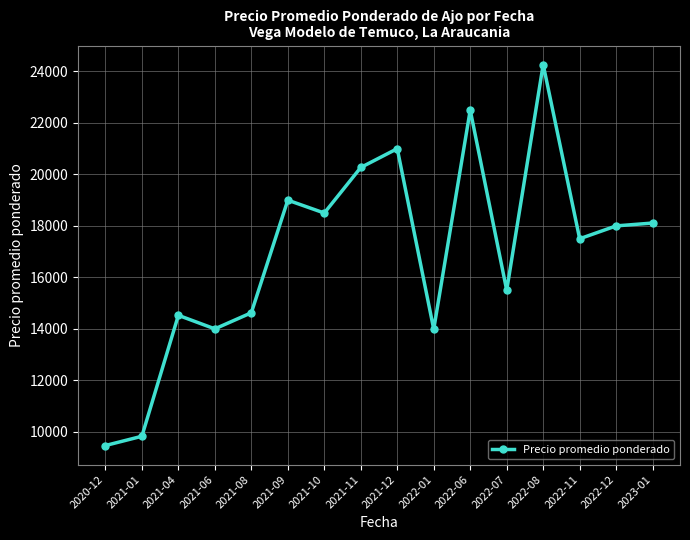

At which category does the data reach its first local valley?

2021-06